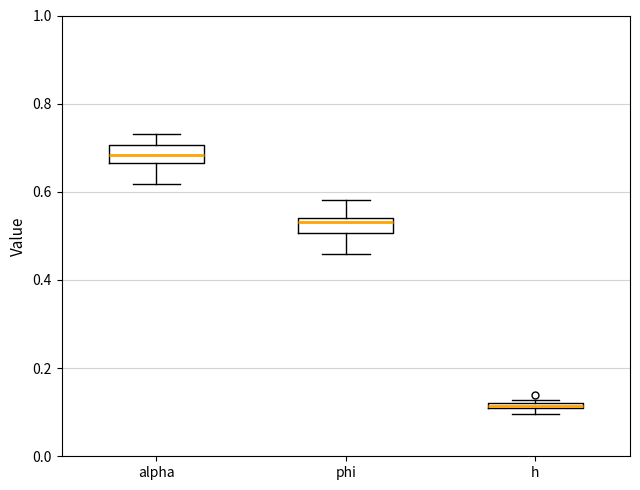

Which box has the lowest median line?

h